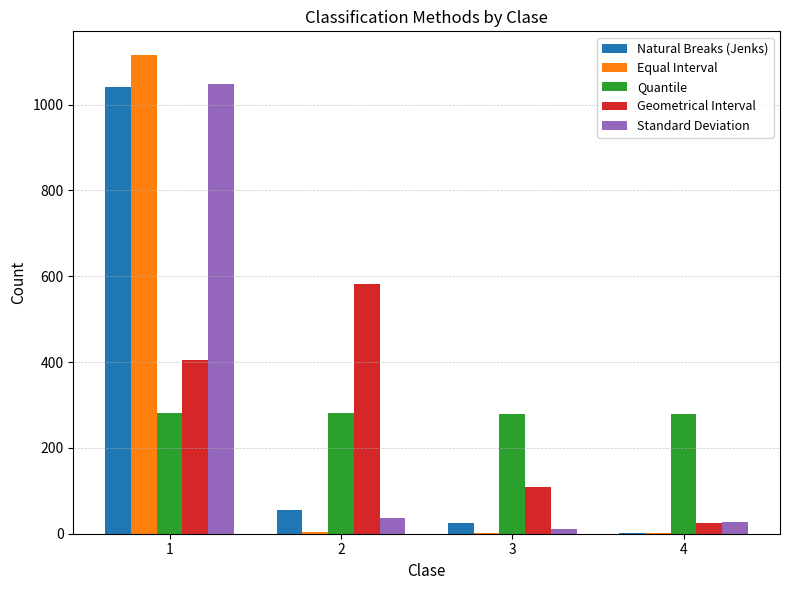

Is the value of Geometrical Interval at 1 greater than the value of Quantile at 1?

Yes